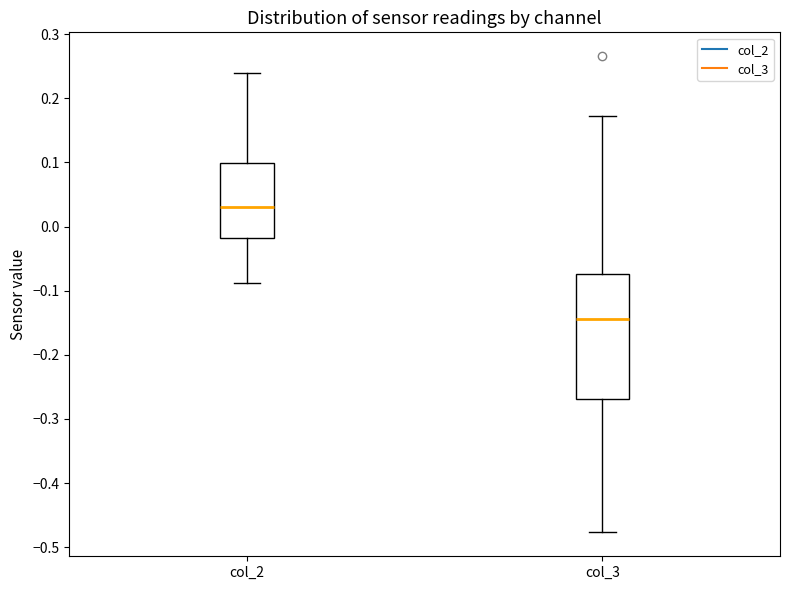

Reading left to right, transcribe this box plot: for each box, give where its median line is, the range the box spans, and where its two whiskers end, as read against the y-axis. The values are not printed on the chart, so give them approximately, as read against the axis.

col_2: median 0.03, box -0.02 to 0.10, whiskers -0.09 to 0.24
col_3: median -0.14, box -0.27 to -0.07, whiskers -0.48 to 0.17